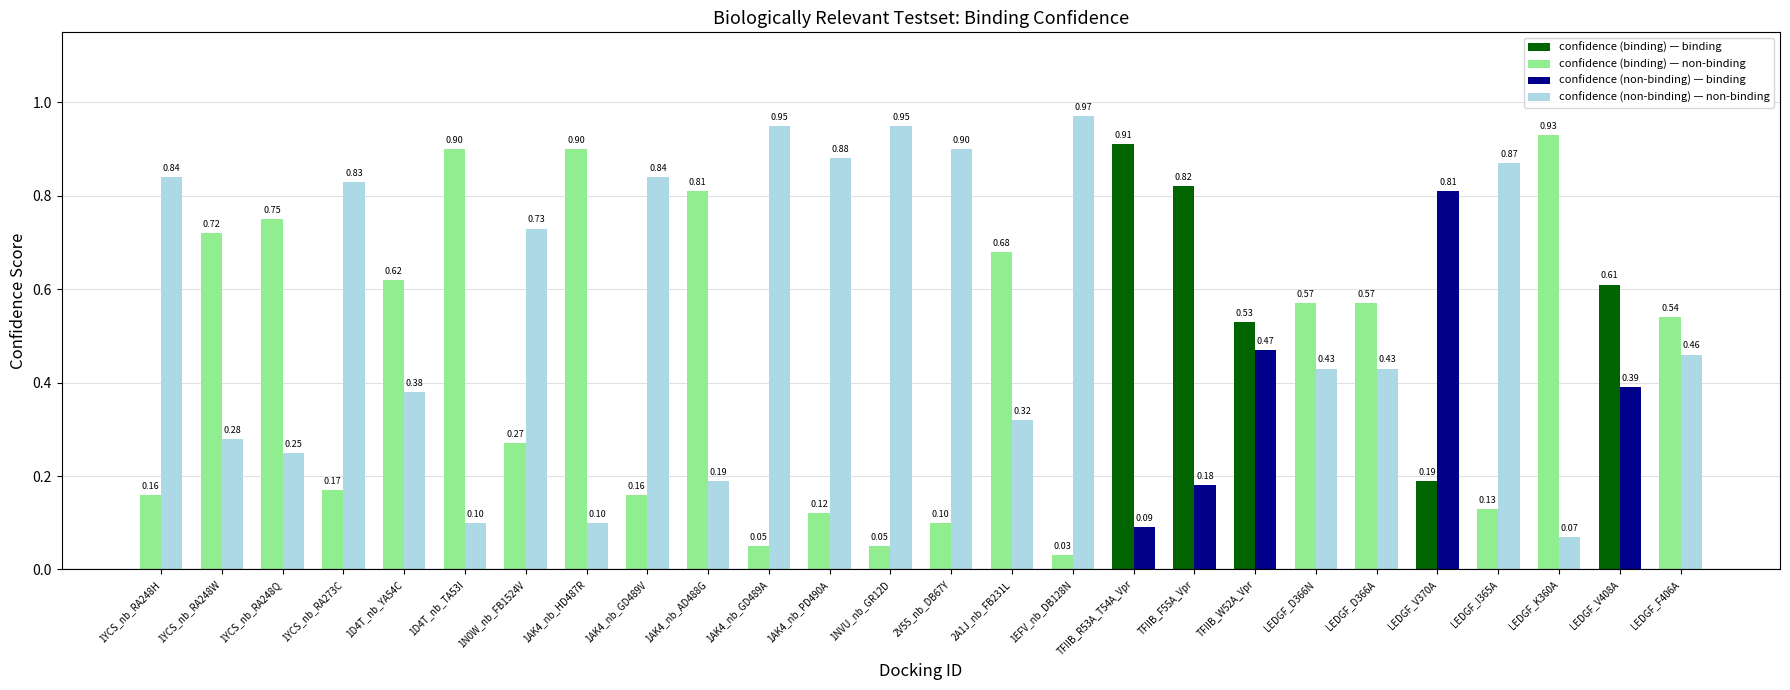

At which category is the sum across all series the highest?

1YCS_nb_RA248H